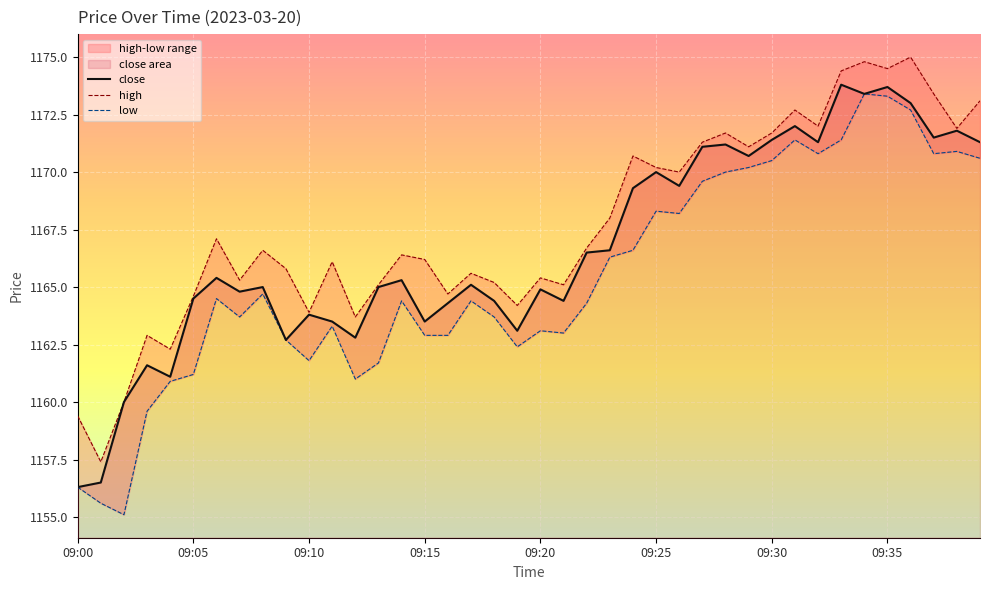

Is it true that high equals 1542.5 at 09:05?

False